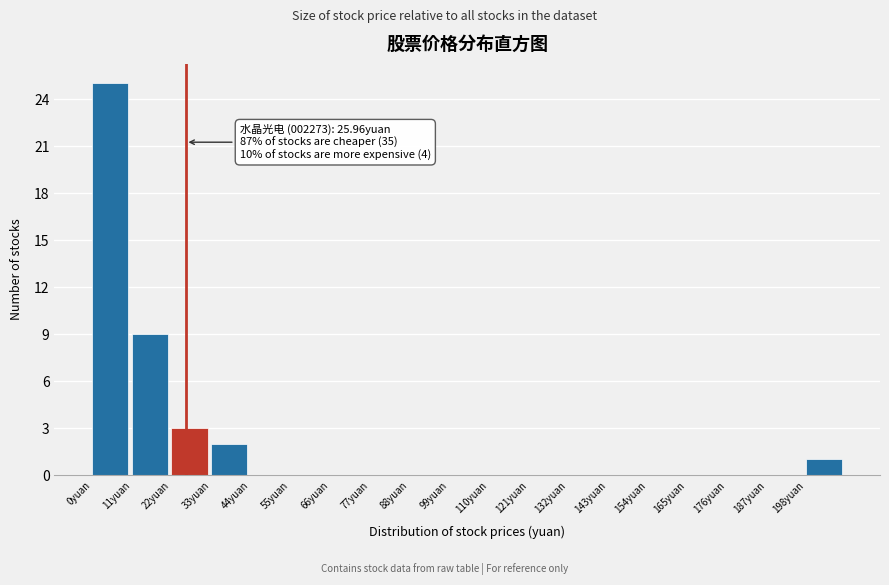

Over which range of the x-axis is the bar tallest?

0 to 11